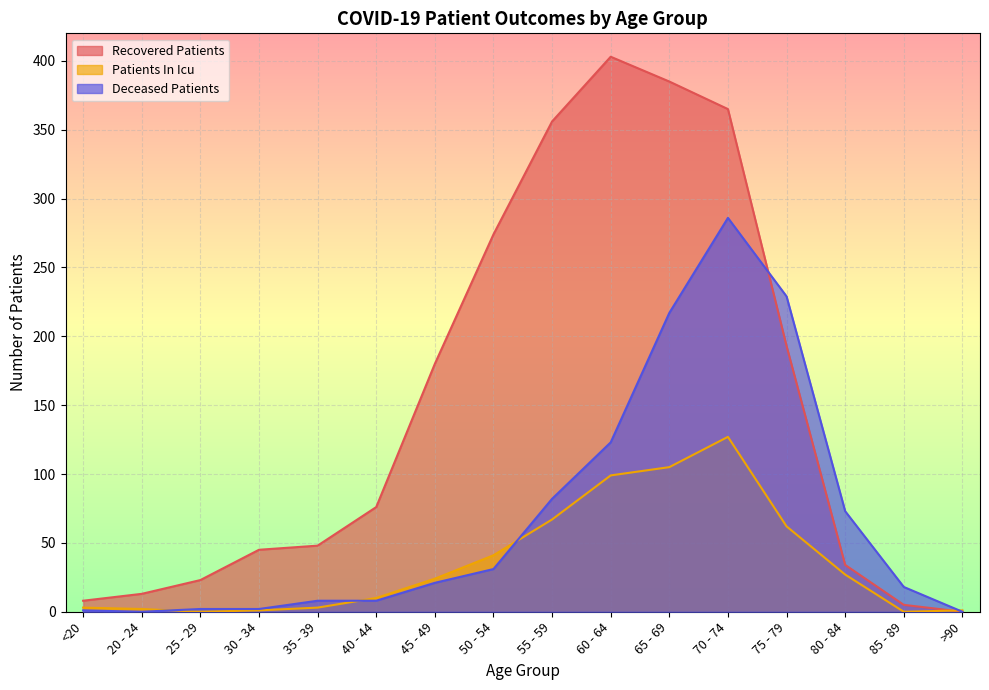

What is the total value across all series at 45 - 49?

225